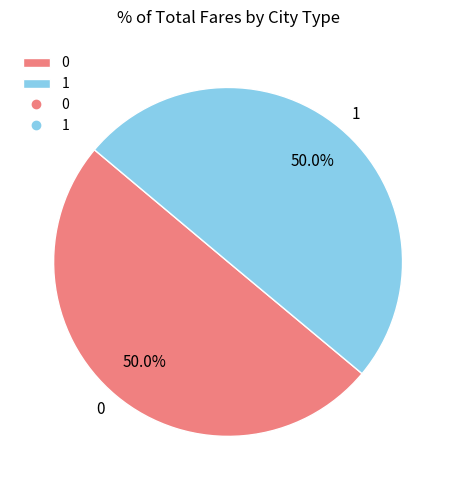

To the nearest percent, what portion does 0 represent?

50%